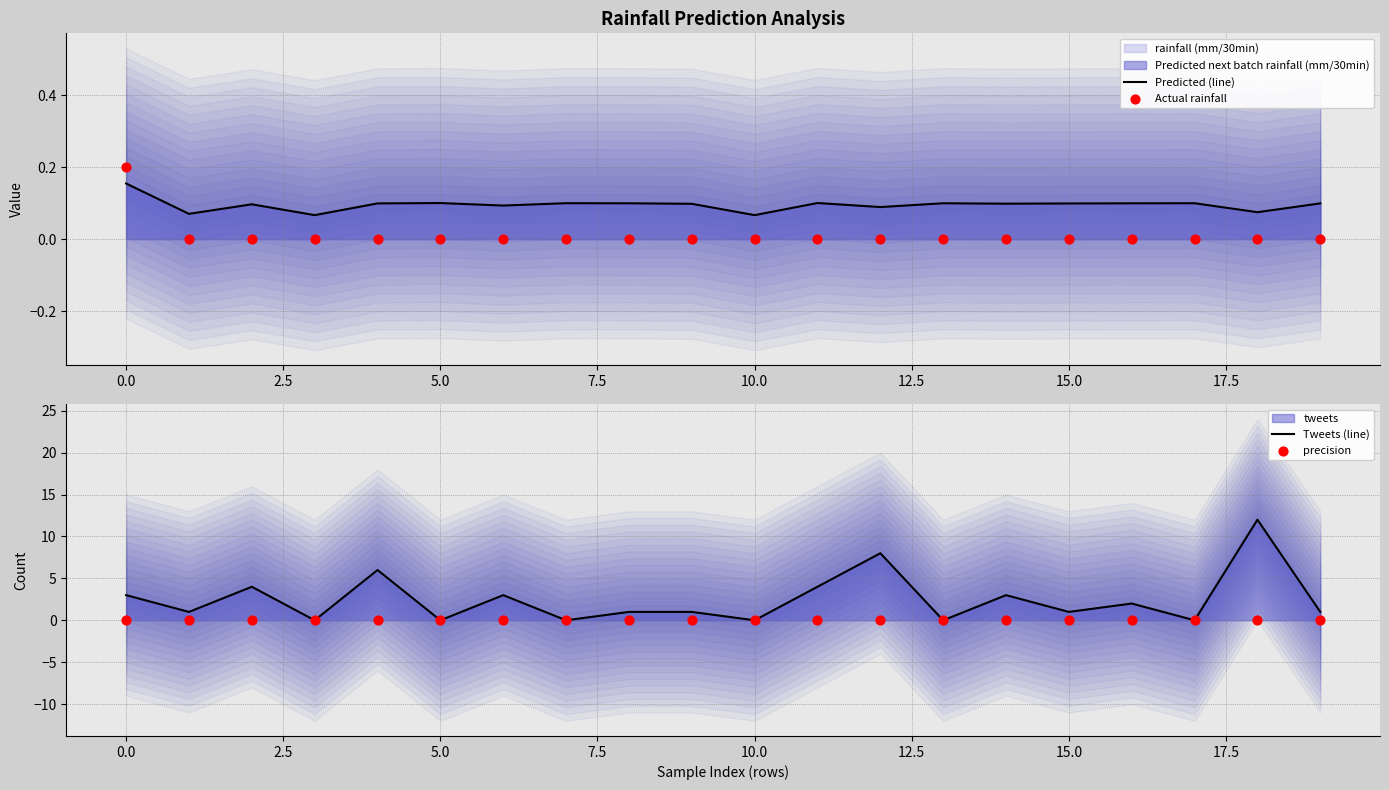

At which category is the sum across all series the highest?

18